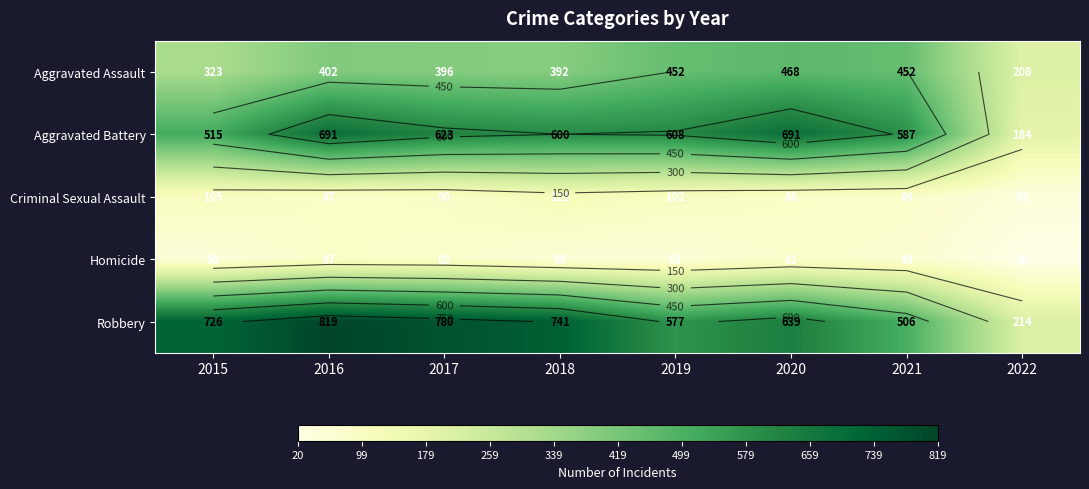

How many data points in Criminal Sexual Assault are above 90?

3